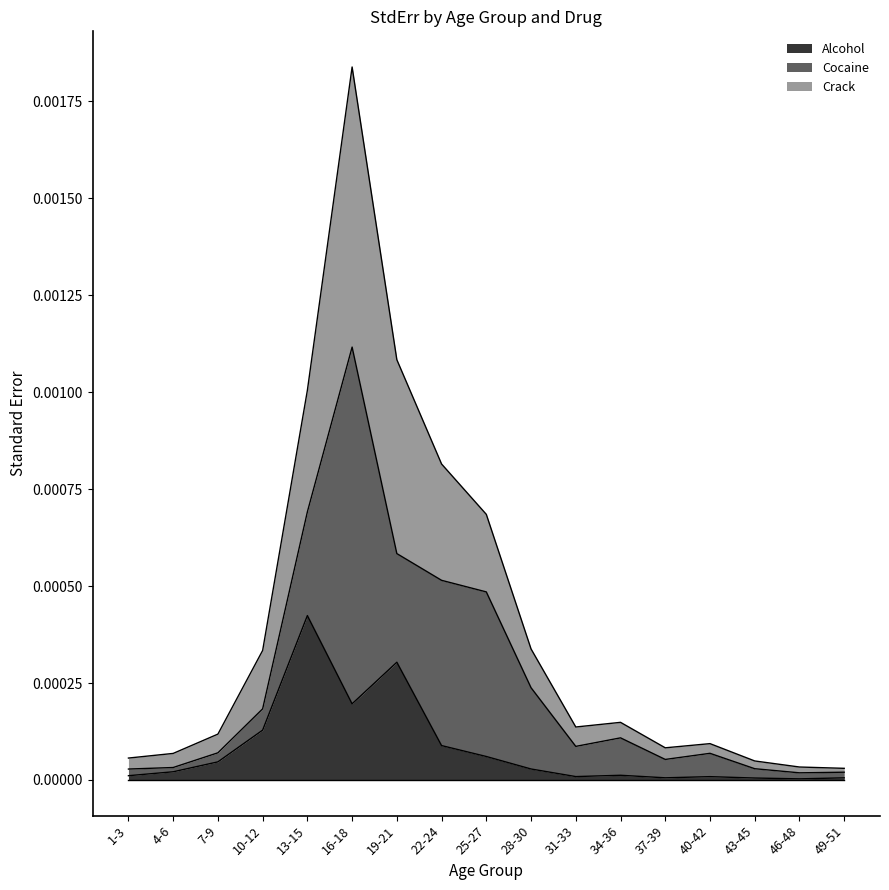

The value of Crack at 43-45 is 0.0. True or false?

True